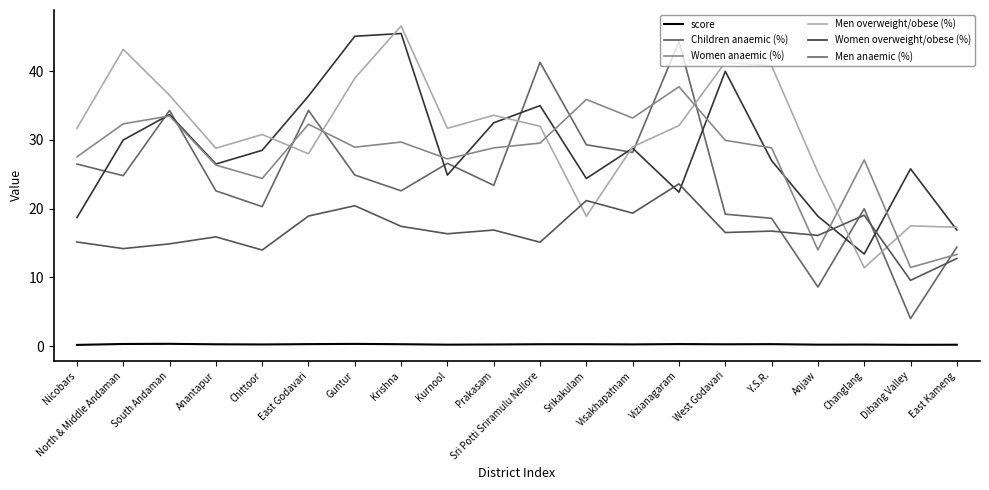

What is the label of the 6th point from the right?

West Godavari